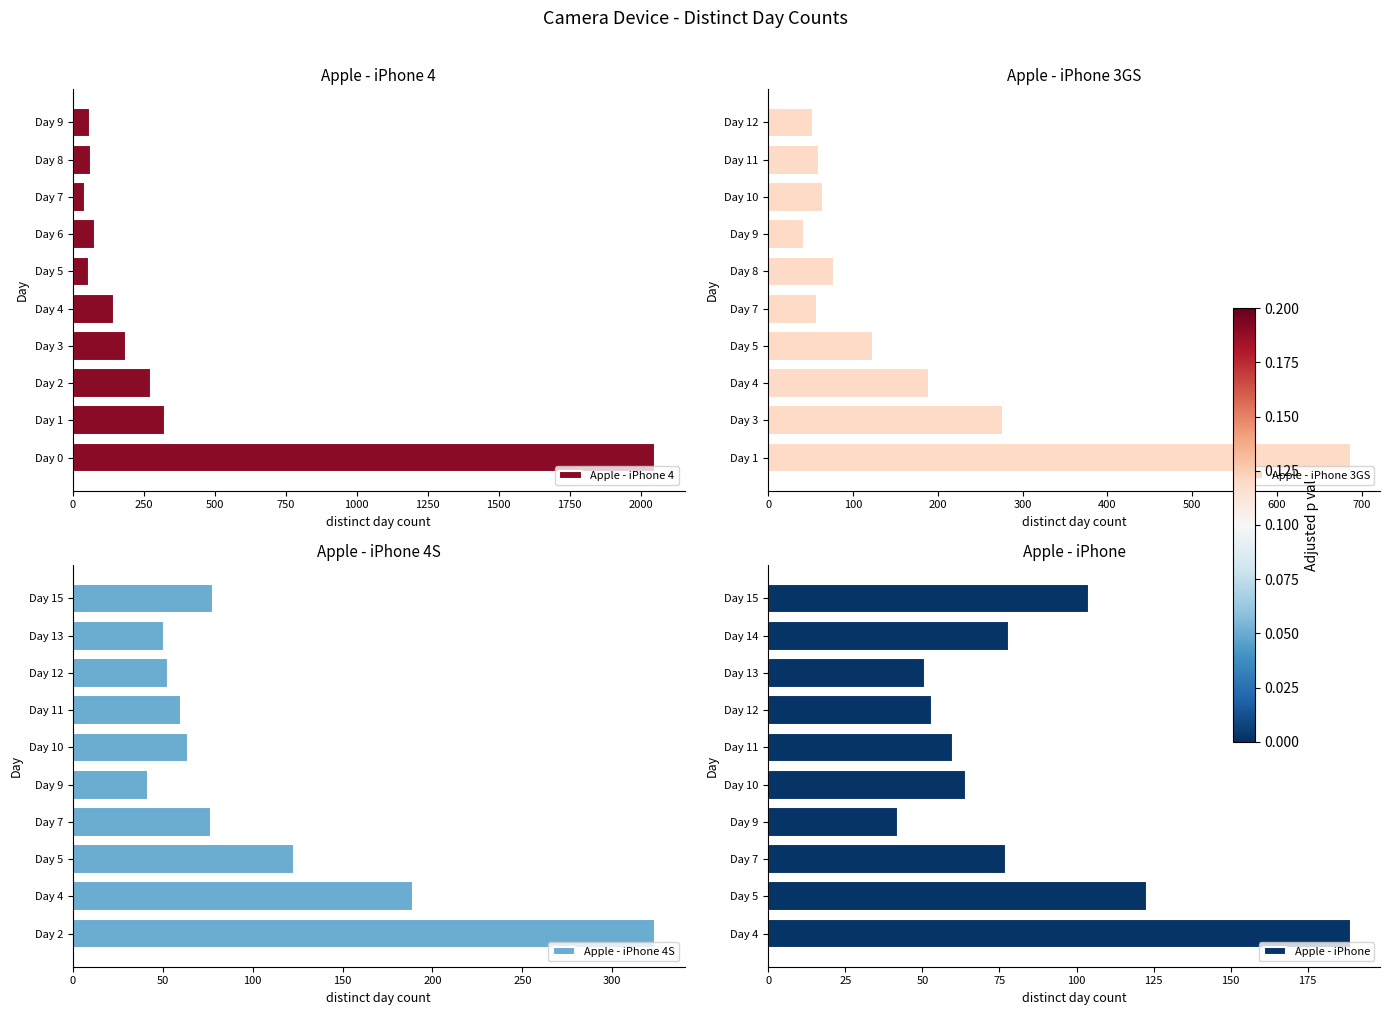

What is the maximum value shown in the chart?

2052